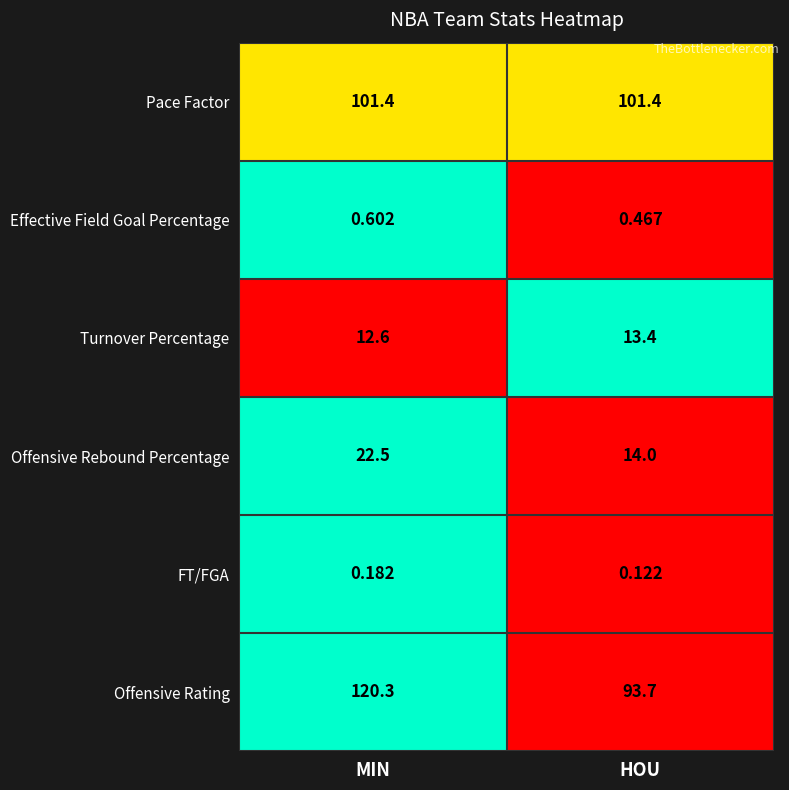

At which category is the sum across all series the highest?

MIN